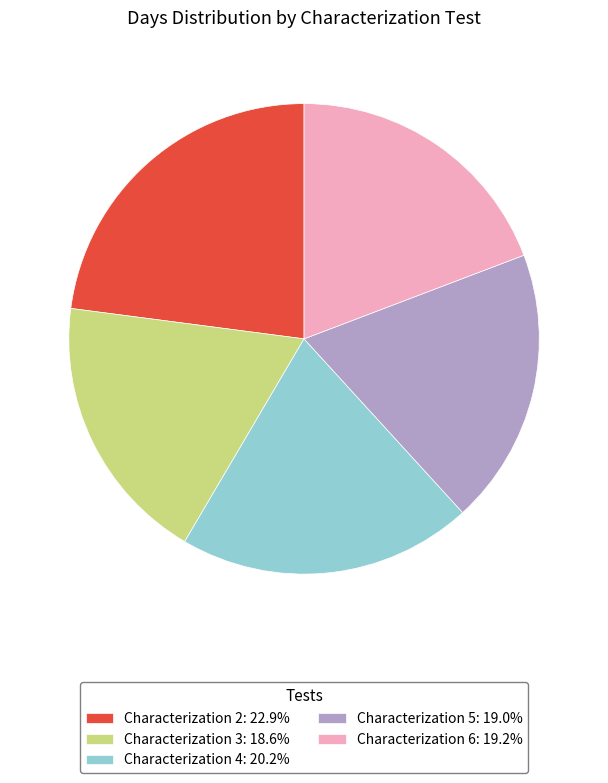

Is Characterization 6: 19.2% the majority of the pie?

No